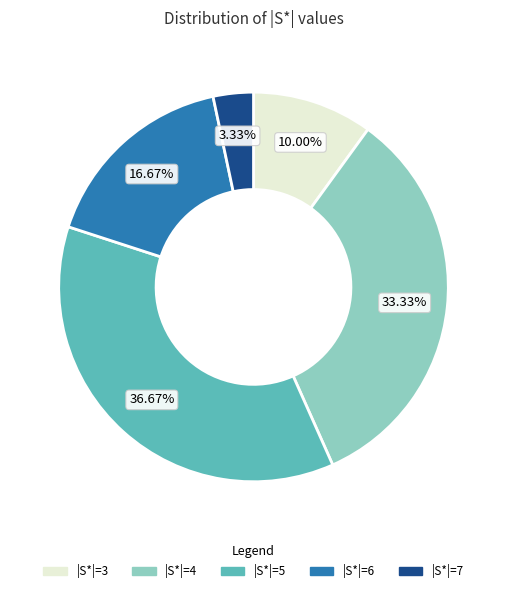

Which has a higher value, |S*|=5 or |S*|=6?

|S*|=5